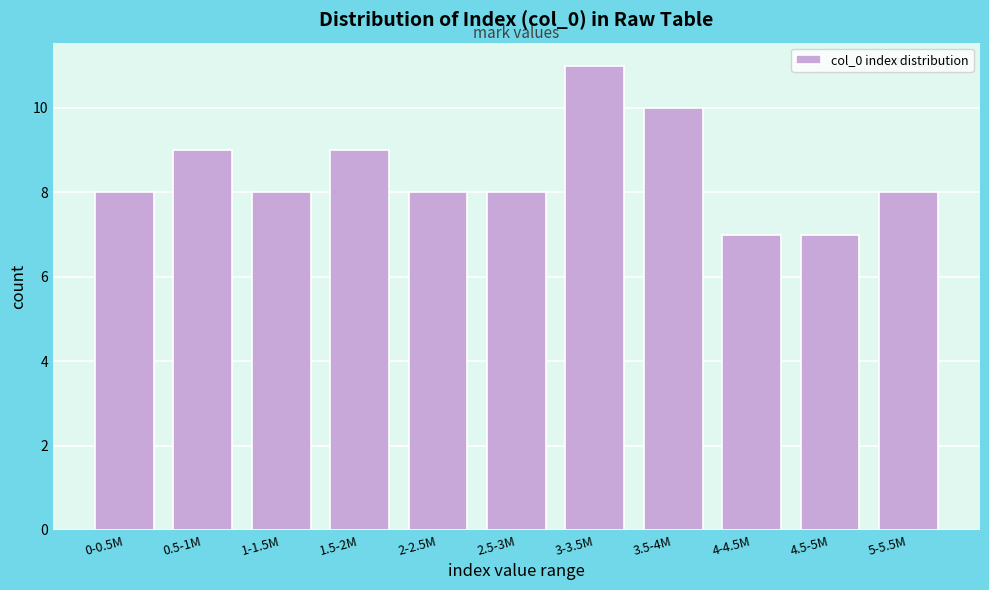

Reading right to left, what are all the values shown in this chart?

8	7	7	10	11	8	8	9	8	9	8